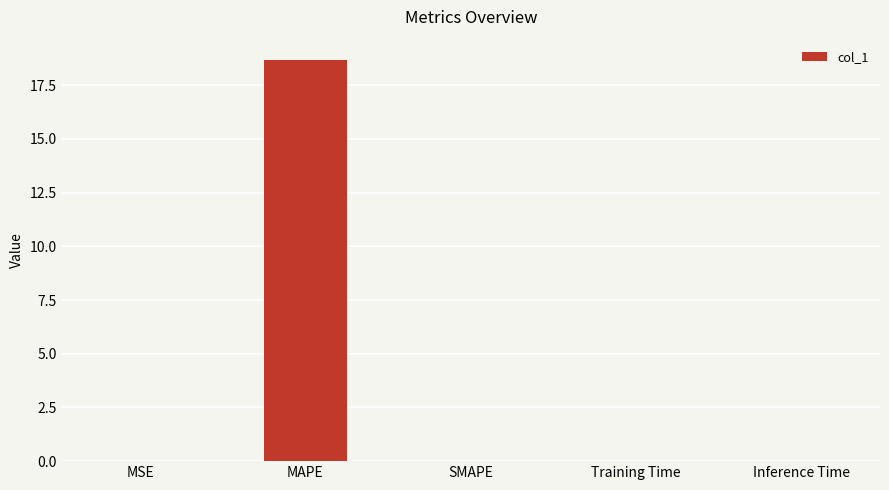

Is it true that the value at MSE is 0.0?

True